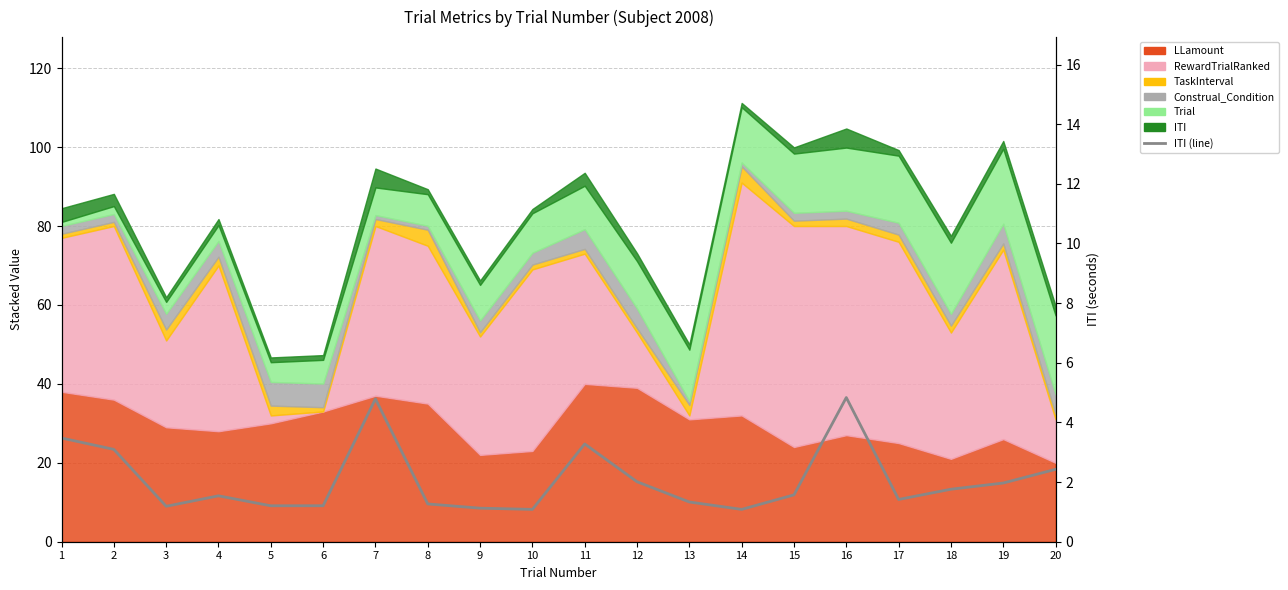

Reading left to right, list all the values displayed in this chart.

3.5	3.1	1.2	1.5	1.2	1.2	4.8	1.3	1.1	1.1	3.3	2.0	1.3	1.1	1.6	4.8	1.4	1.8	2.0	2.4